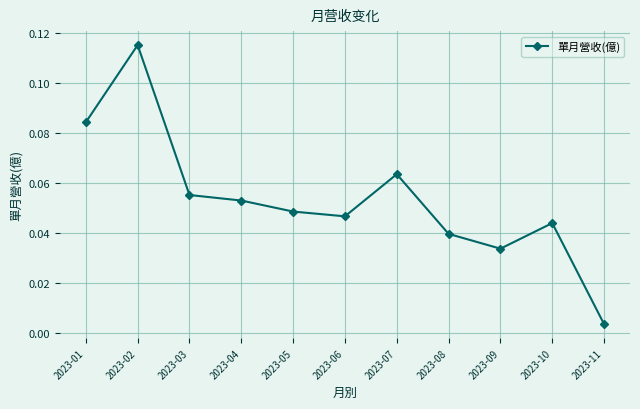

Where is the first local minimum?

2023-06